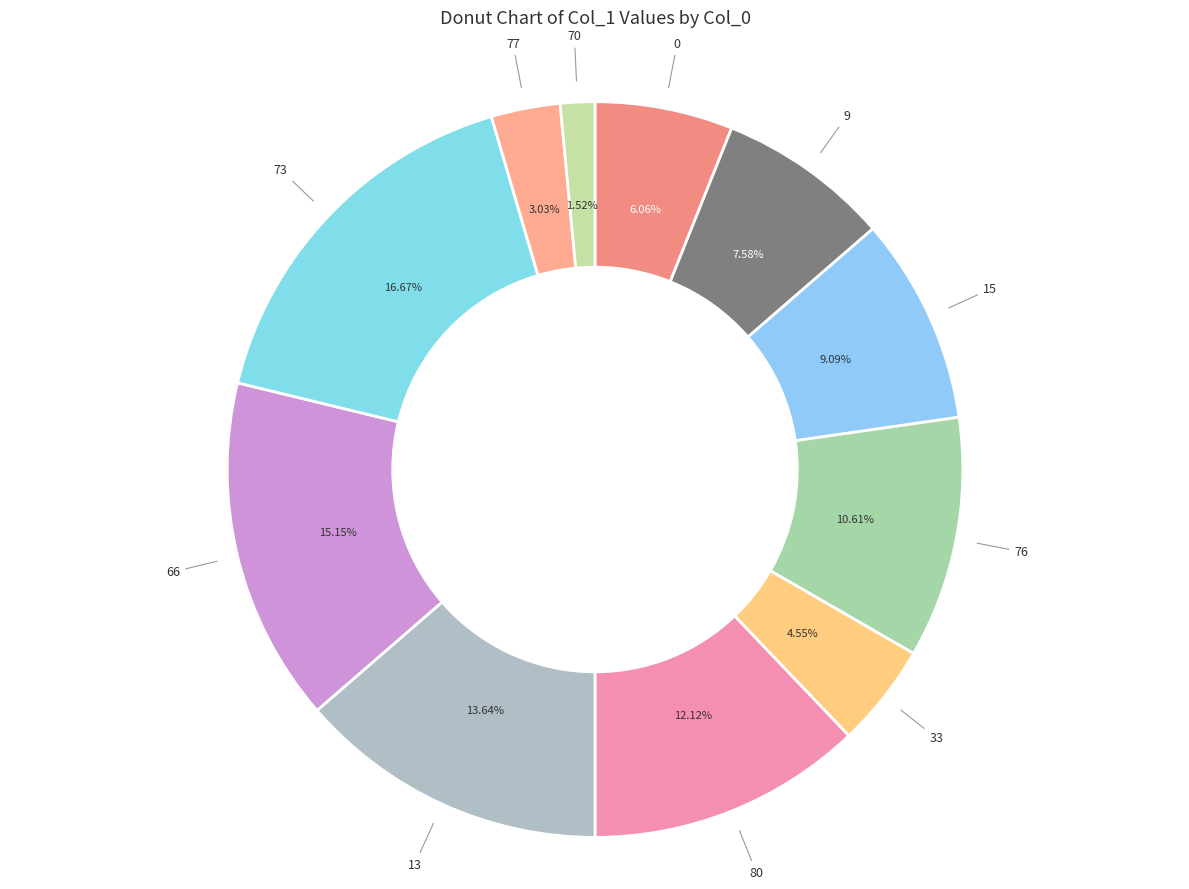

True or false: 70 accounts for 11% of the total.

False